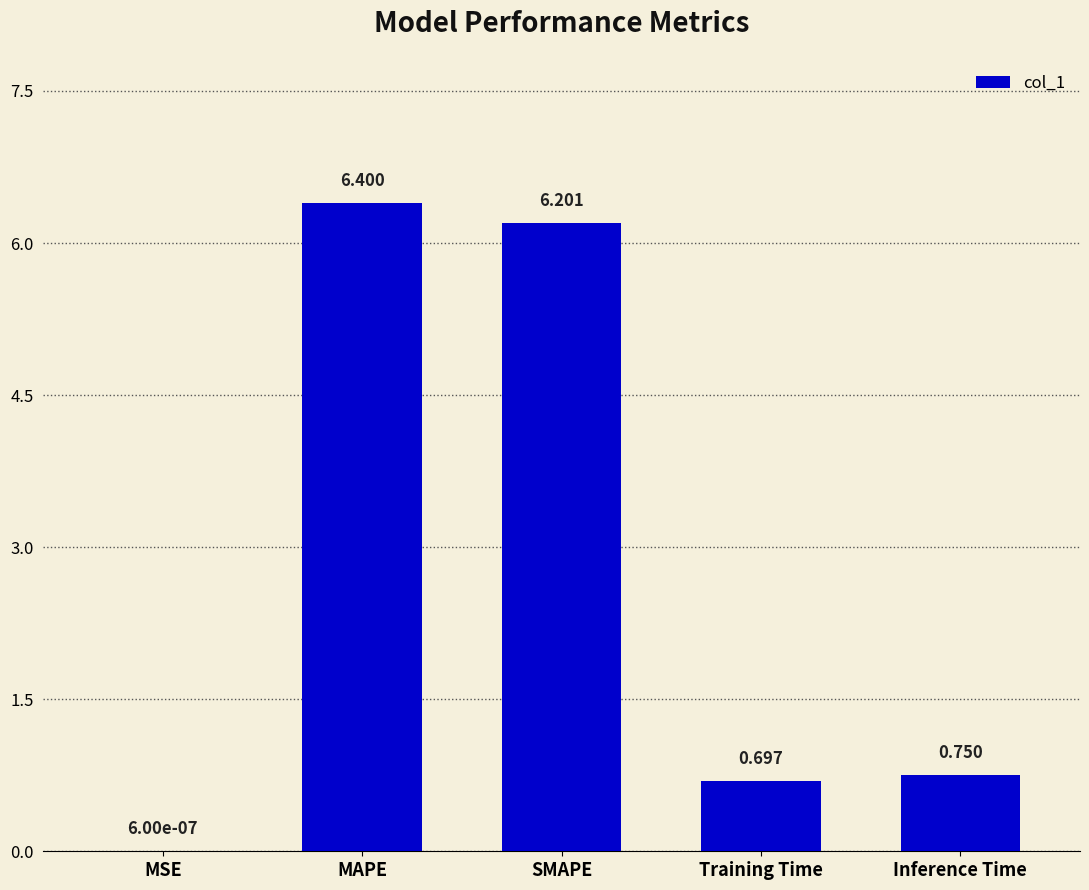

Which has a higher value, MAPE or SMAPE?

MAPE